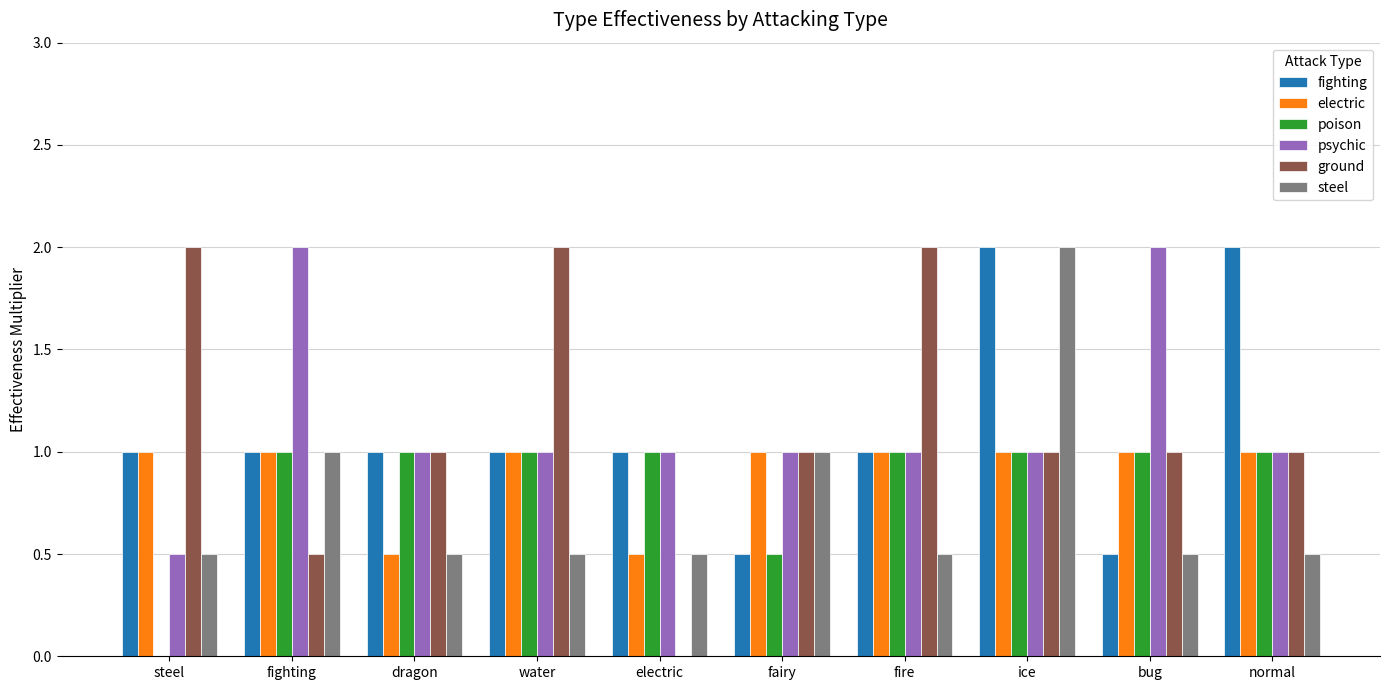

What is the sum of the psychic values at ice and electric?

2.0